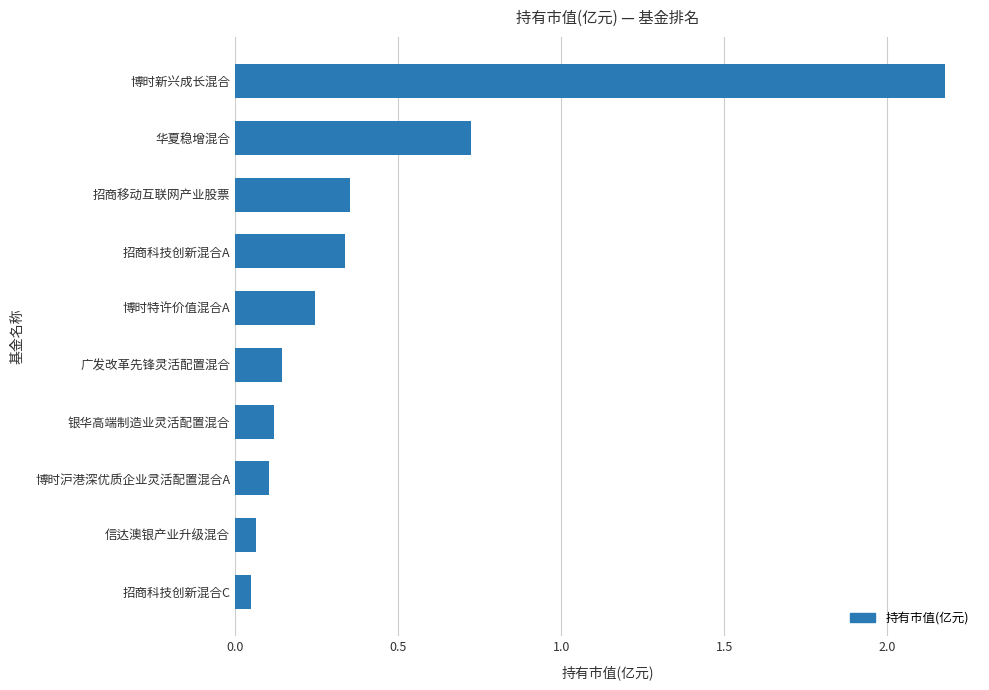

Which has a higher value, 银华高端制造业灵活配置混合 or 信达澳银产业升级混合?

银华高端制造业灵活配置混合